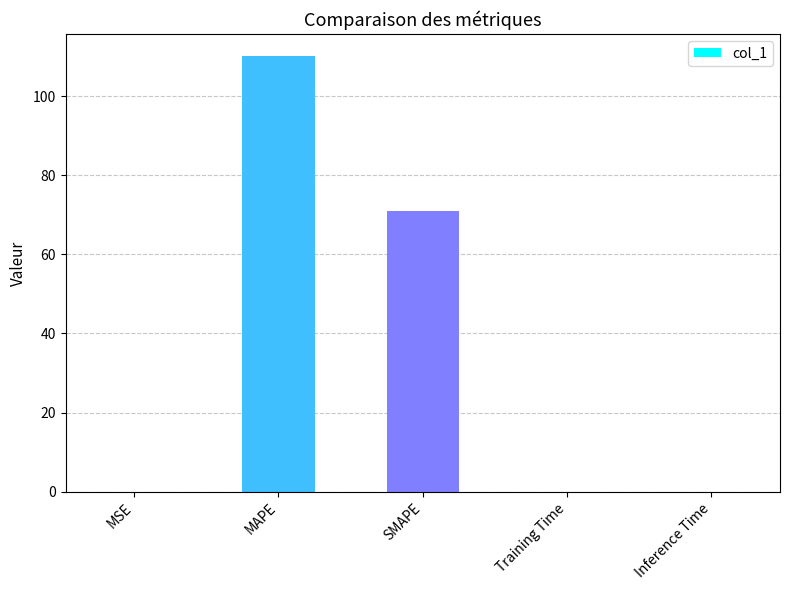

What is the sum of all values?

181.3